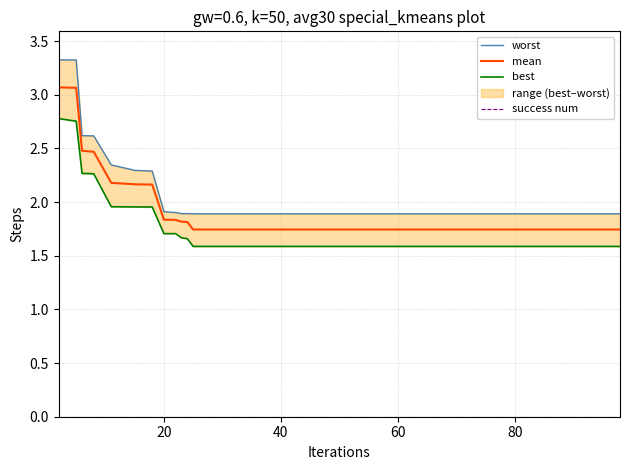

Reading right to left, extract all data points from this chart.

worst: 1.9	1.9	1.9	1.9	1.9	1.9	1.9	1.9	1.9	1.9	1.9	1.9	1.9	1.9	1.9	1.9	1.9	1.9	1.9	1.9	1.9	1.9	1.9	1.9	1.9	1.9	1.9	1.9	1.9	1.9	1.9	1.9	2.3	2.3	2.3	2.3	2.6	2.6	3.3	3.3
mean: 1.7	1.7	1.7	1.7	1.7	1.7	1.7	1.7	1.7	1.7	1.7	1.7	1.7	1.7	1.7	1.7	1.7	1.7	1.7	1.7	1.7	1.7	1.7	1.7	1.7	1.7	1.7	1.7	1.8	1.8	1.8	1.8	2.2	2.2	2.2	2.2	2.5	2.5	3.1	3.1
best: 1.6	1.6	1.6	1.6	1.6	1.6	1.6	1.6	1.6	1.6	1.6	1.6	1.6	1.6	1.6	1.6	1.6	1.6	1.6	1.6	1.6	1.6	1.6	1.6	1.6	1.6	1.6	1.6	1.7	1.7	1.7	1.7	2.0	2.0	2.0	2.0	2.3	2.3	2.8	2.8
success num: 0.0	0.0	0.0	0.0	0.0	0.0	0.0	0.0	0.0	0.0	0.0	0.0	0.0	0.0	0.0	0.0	0.0	0.0	0.0	0.0	0.0	0.0	0.0	0.0	0.0	0.0	0.0	0.0	0.0	0.0	0.0	0.0	0.0	0.0	0.0	0.0	0.0	0.0	0.0	0.0